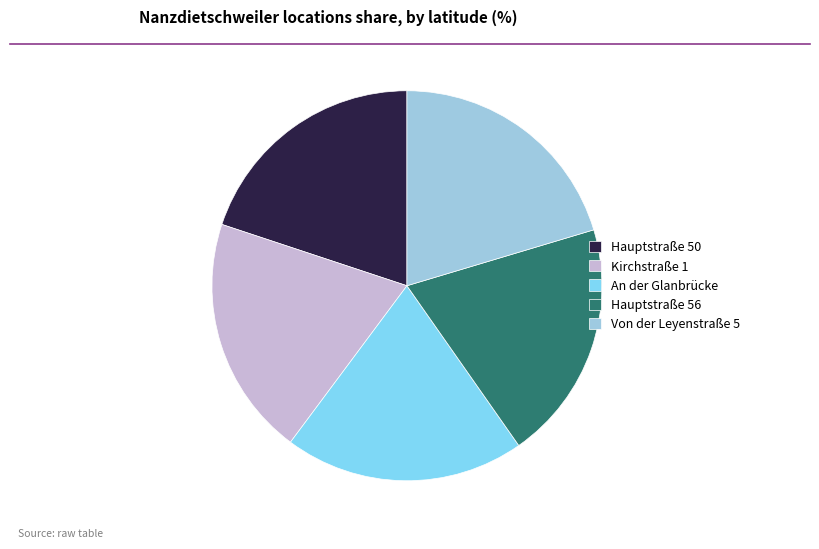

Does Kirchstraße 1 represent more than half of the total?

No